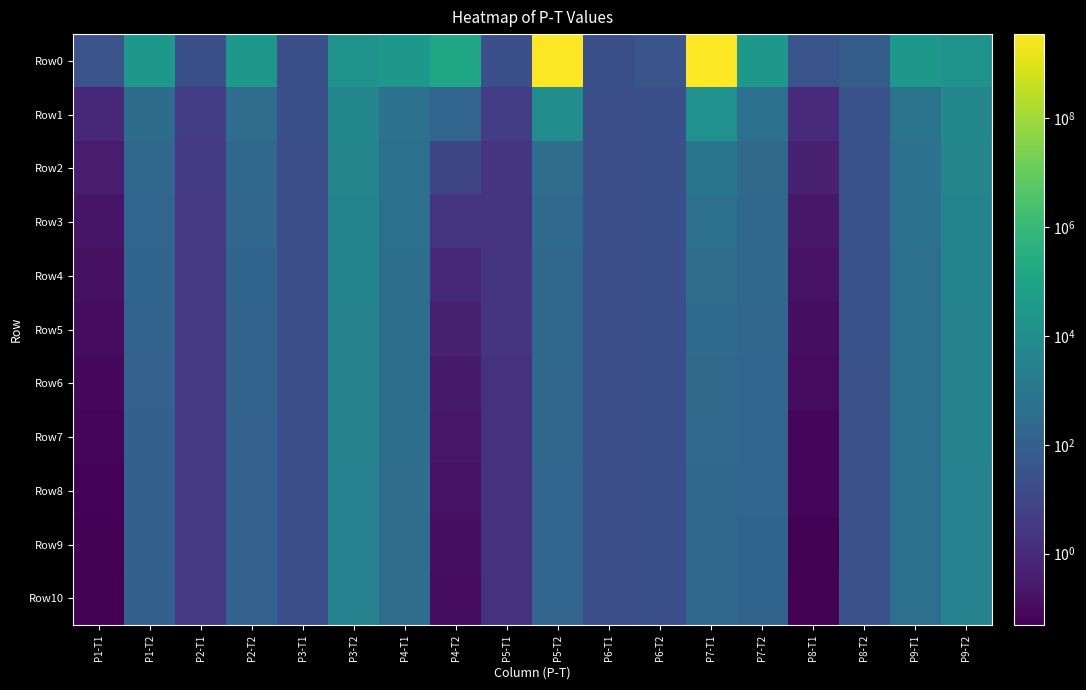

What is the difference between the highest and lowest values at P8-T2?

53.5